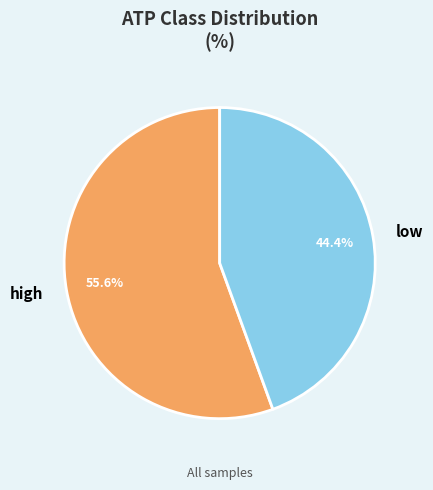

Combined, what portion of the pie is high and low?

100.0%